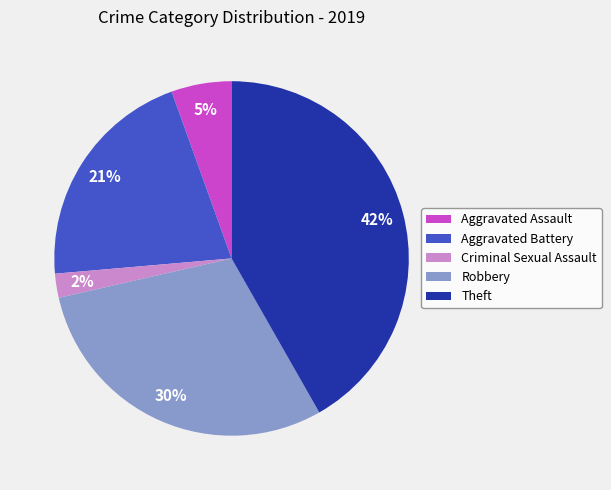

Is there a majority slice in this chart?

No